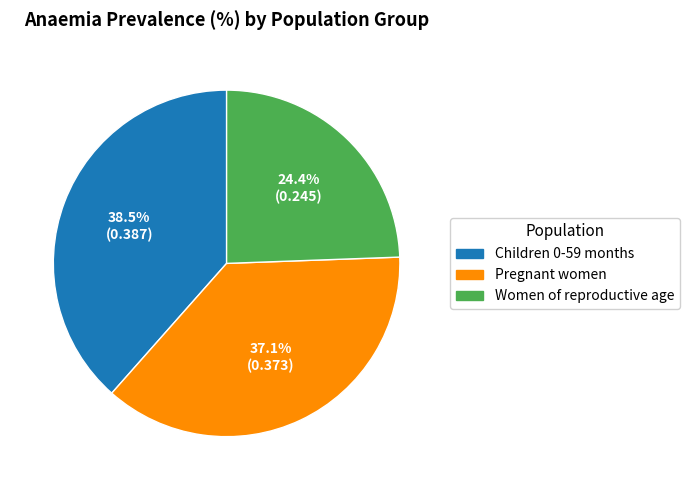

To the nearest percent, what is the average slice percentage?

33%